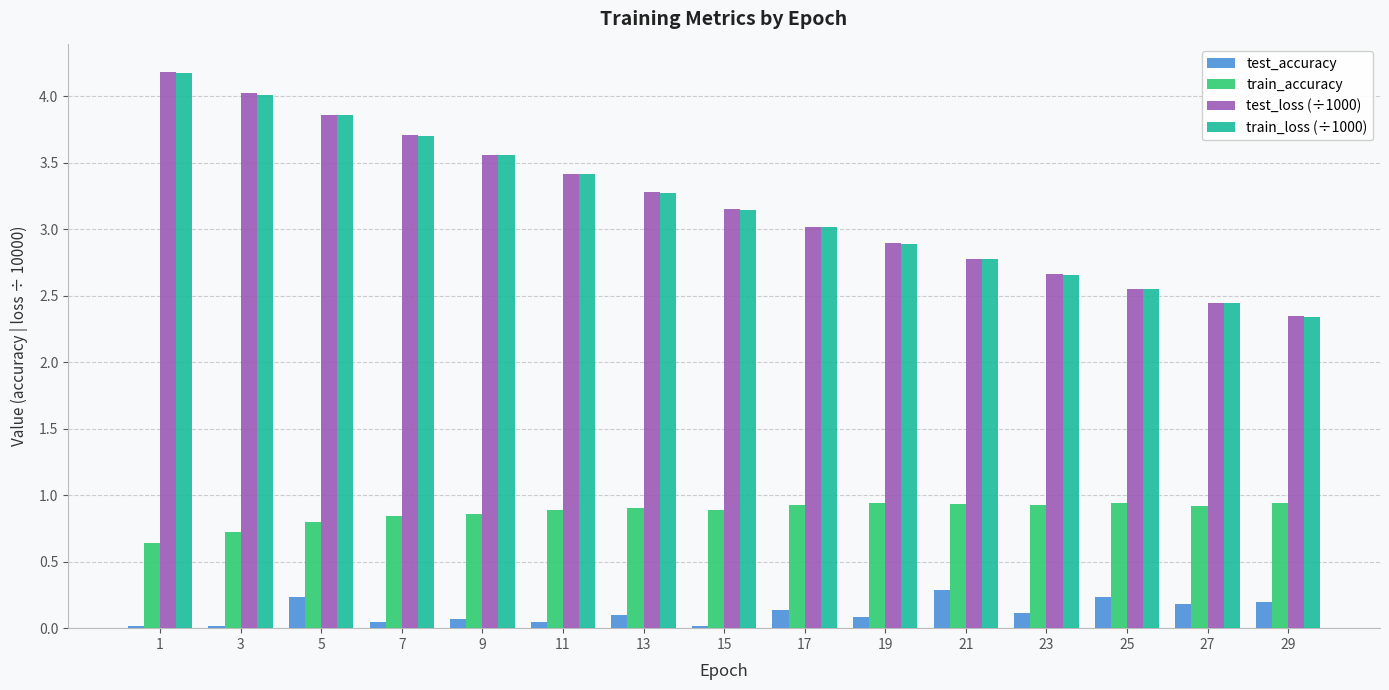

At how many categories does at least one series exceed 2?

15